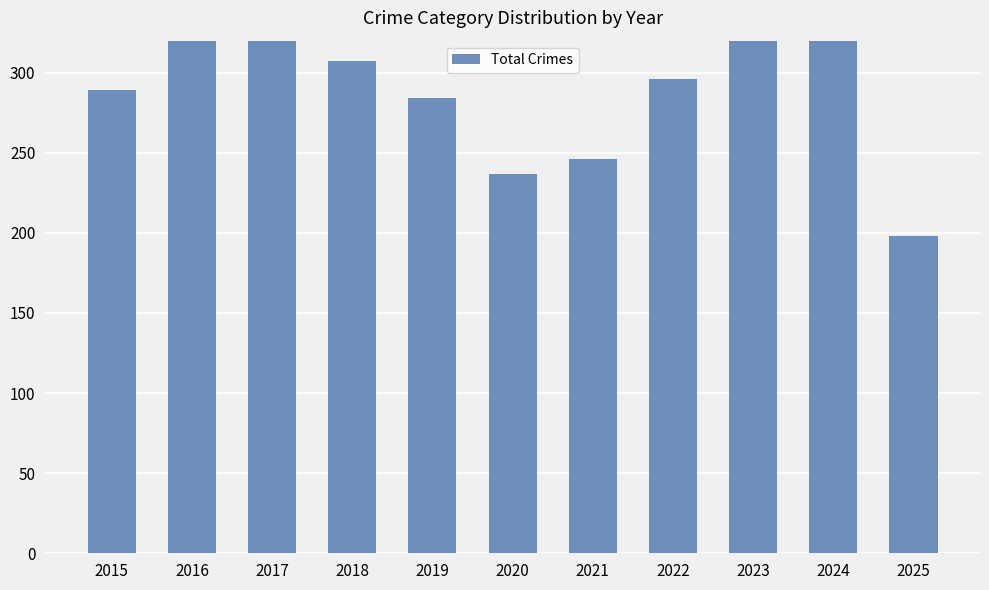

True or false: the data shows 123 at 2015.

False